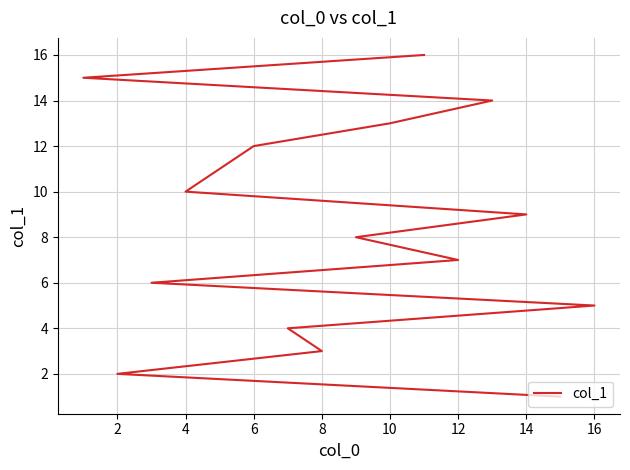

Reading left to right, list all the values displayed in this chart.

1	2	3	4	5	6	7	8	9	10	11	12	13	14	15	16